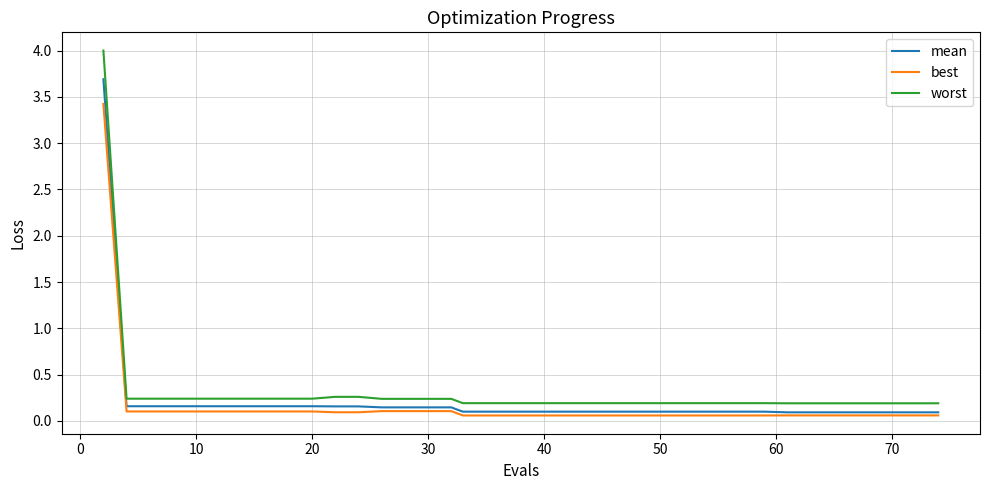

What is the maximum value for best?

3.4